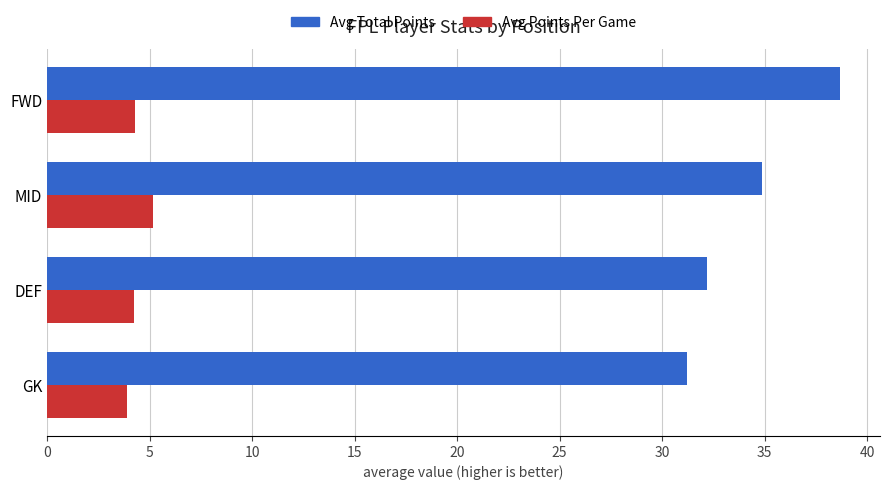

Which series has the largest total across all categories?

Avg Total Points